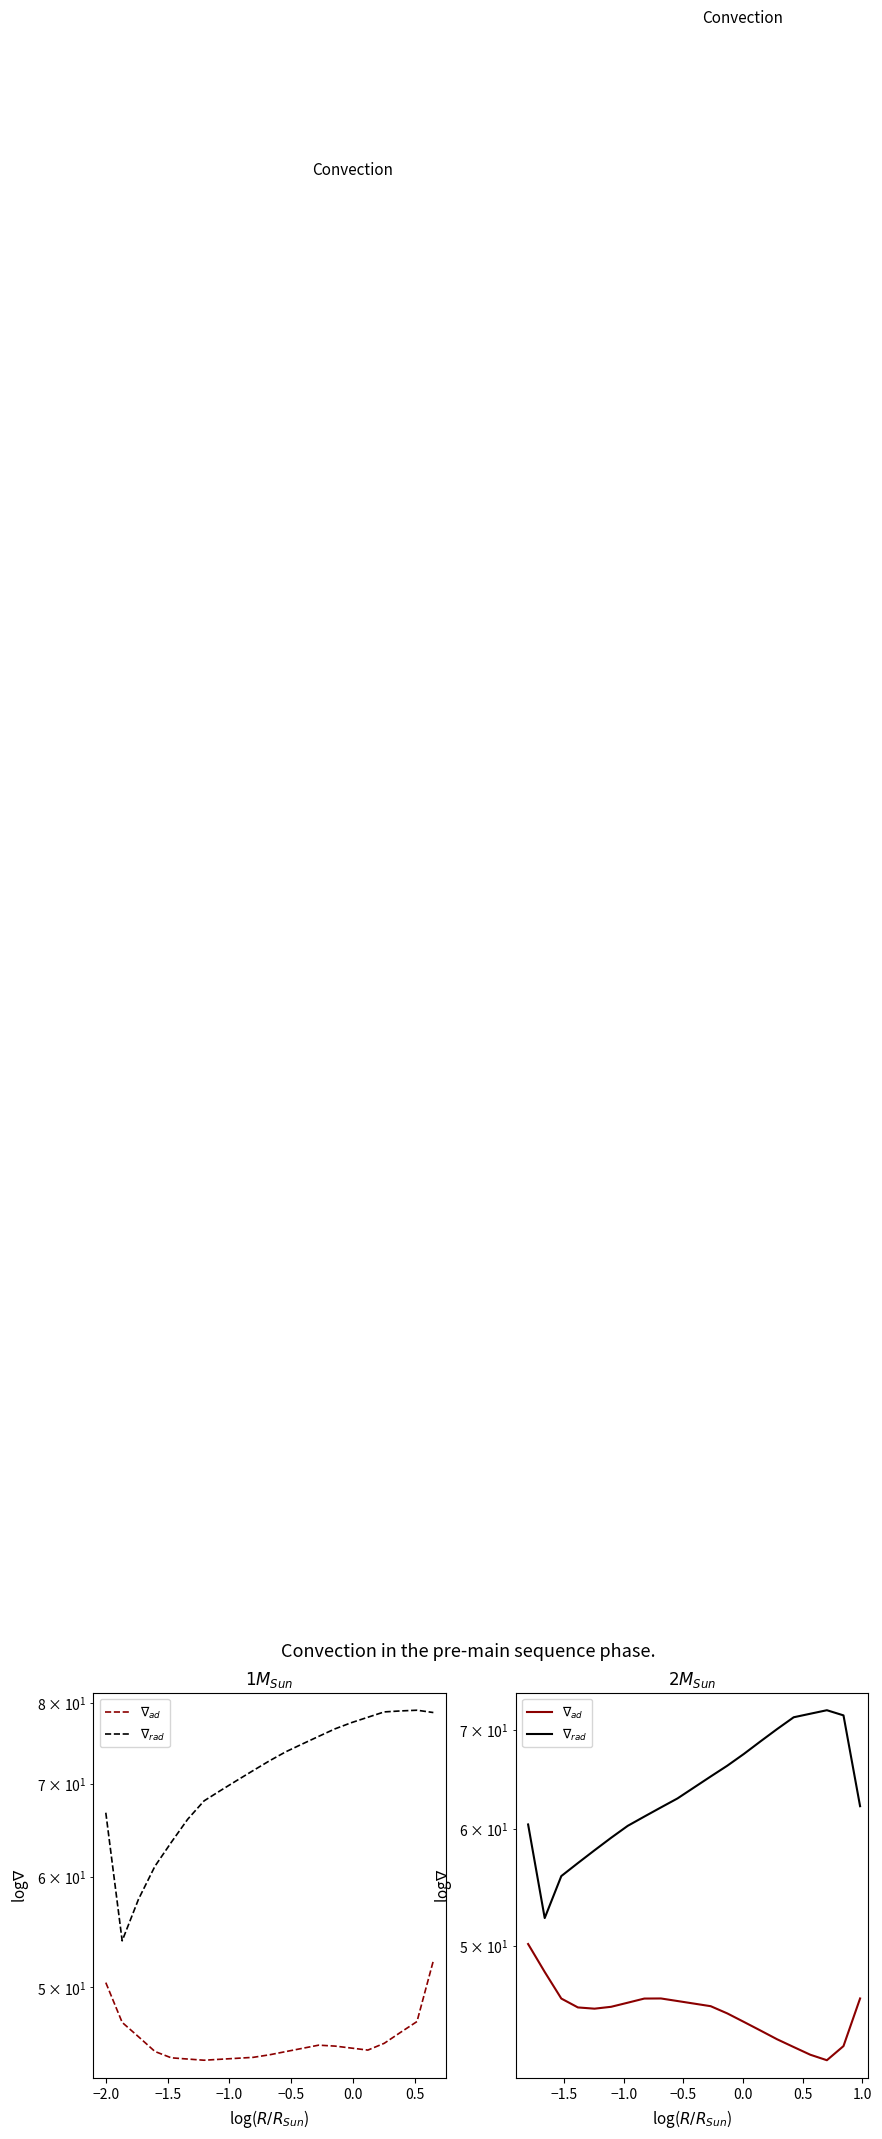

What are all the series names shown in the legend?

$\nabla_{ad}$, $\nabla_{rad}$